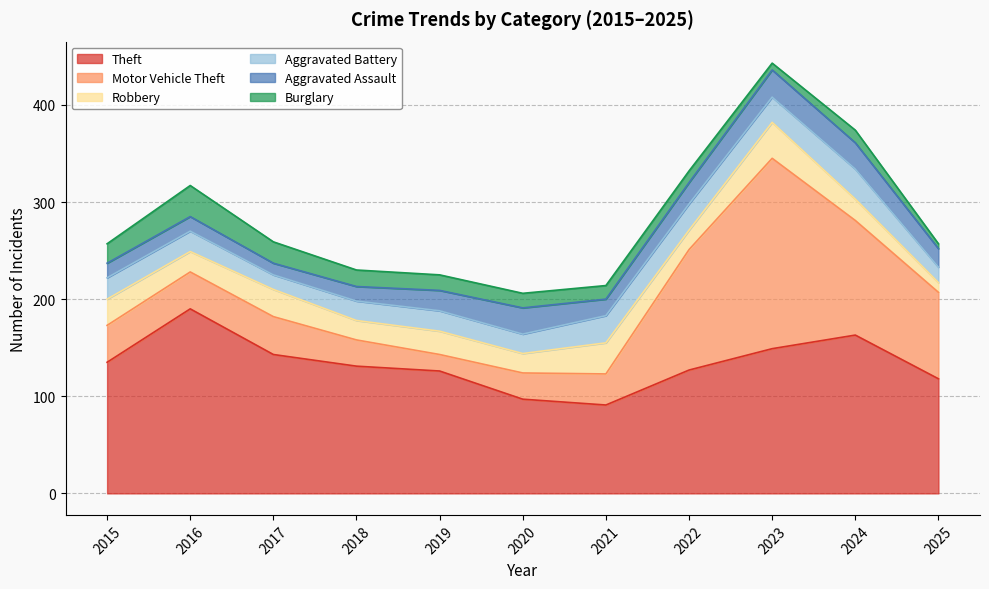

Rank the categories by Burglary value from highest to lowest.

2016, 2017, 2015, 2018, 2019, 2020, 2021, 2024, 2022, 2023, 2025